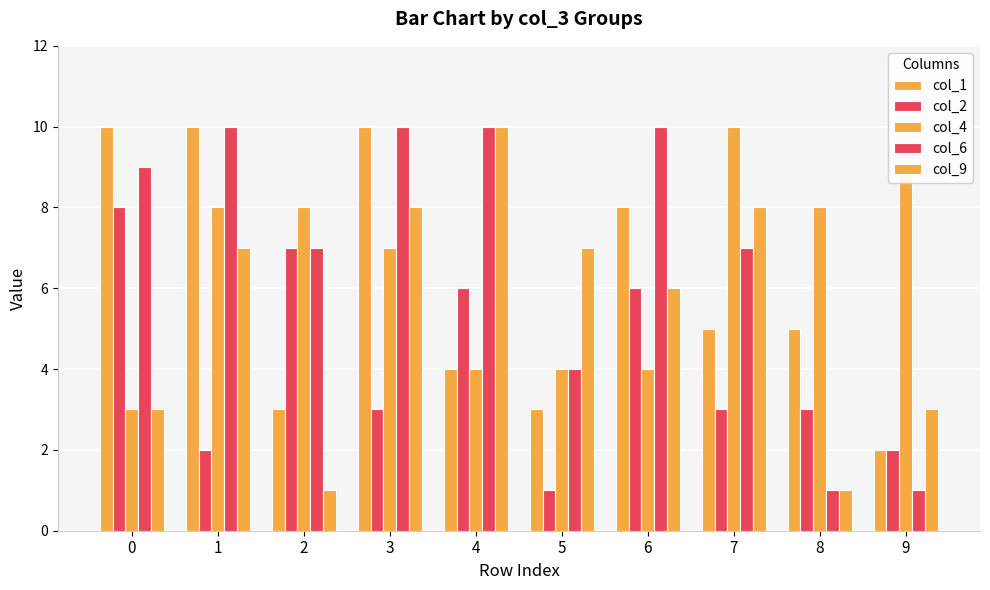

Count the number of categories in the chart.

10